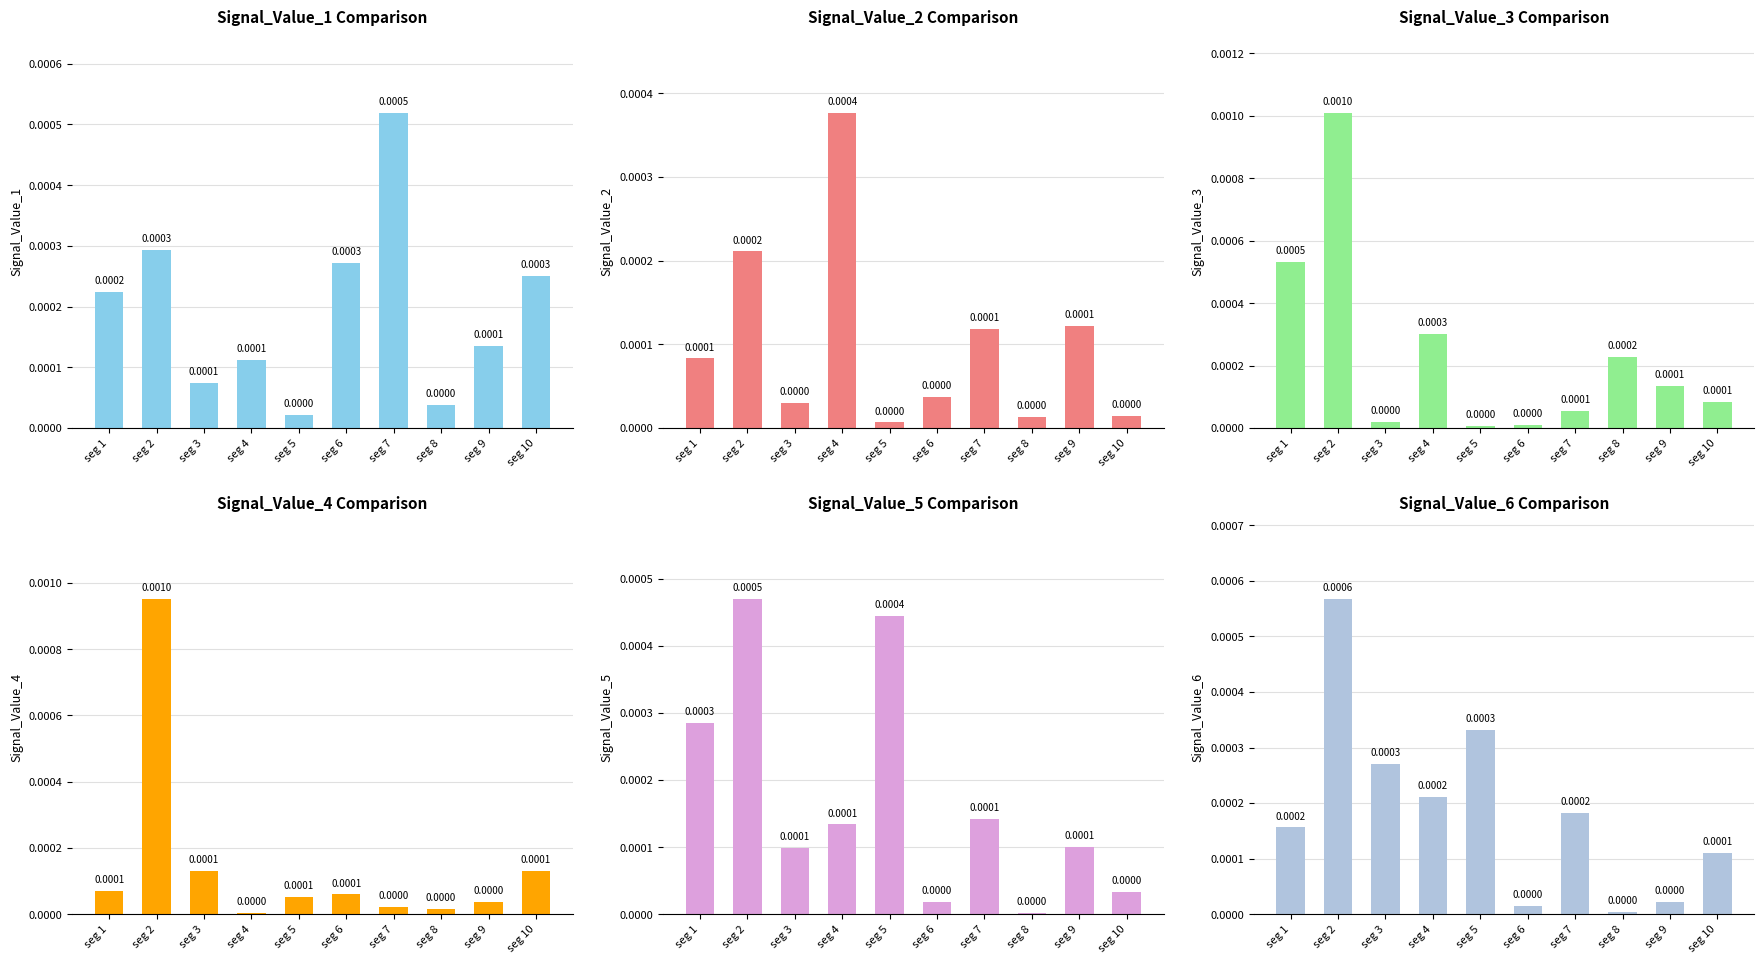

List the series in order of their peak value, lowest first.

Signal_Value_2, Signal_Value_5, Signal_Value_1, Signal_Value_6, Signal_Value_4, Signal_Value_3